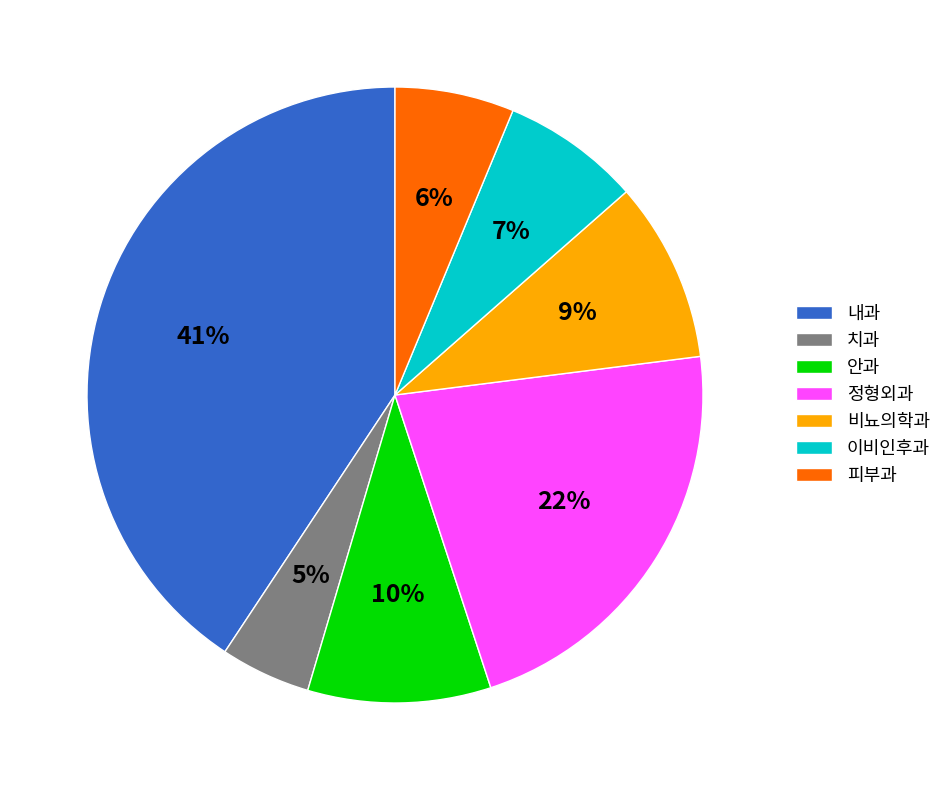

Is the sum of 피부과 and 치과 greater than half?

No